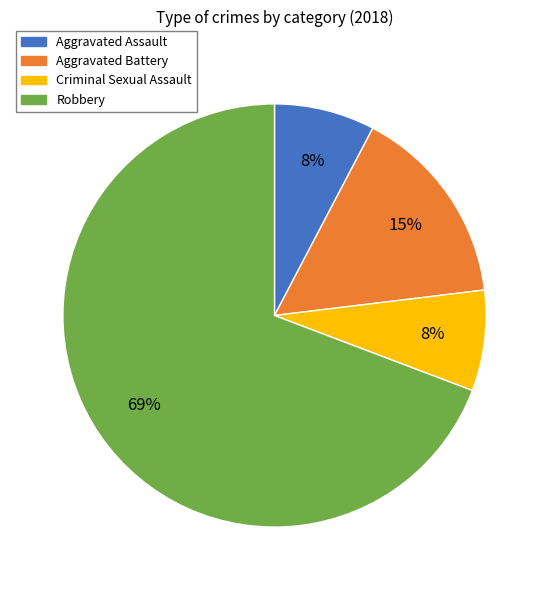

How many segments does this pie chart have?

4